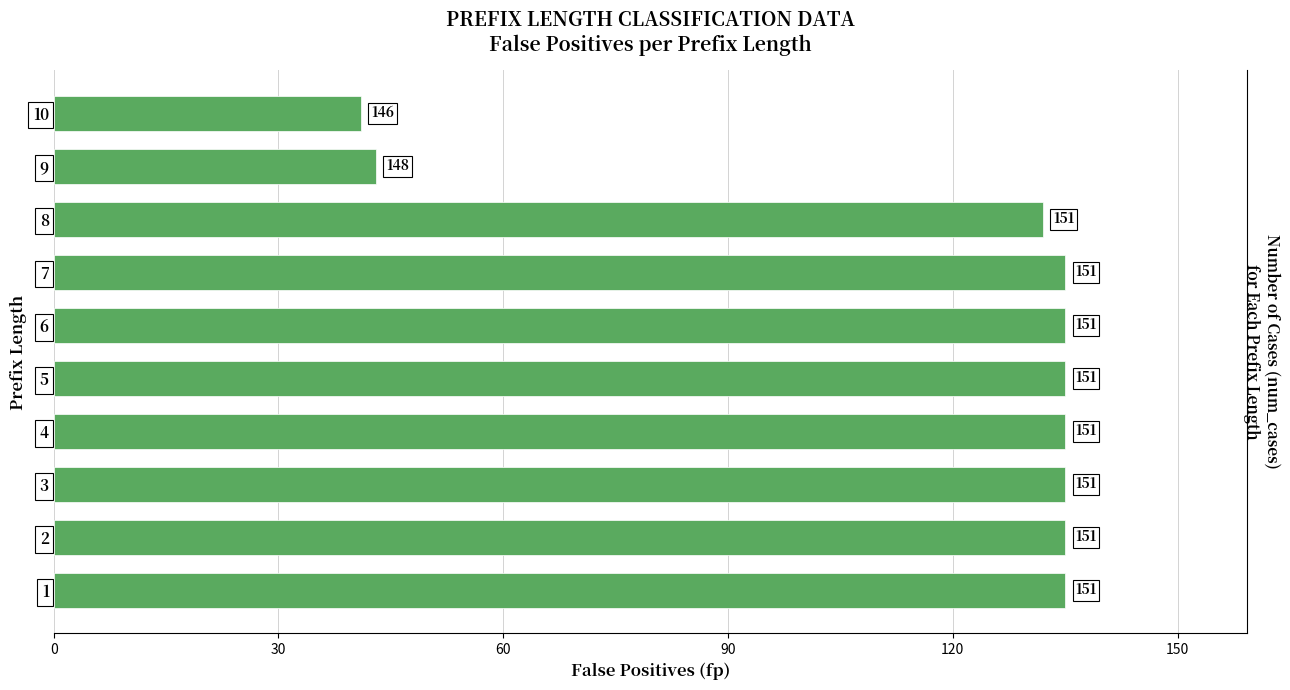

Which has a higher value, 6 or 1?

6